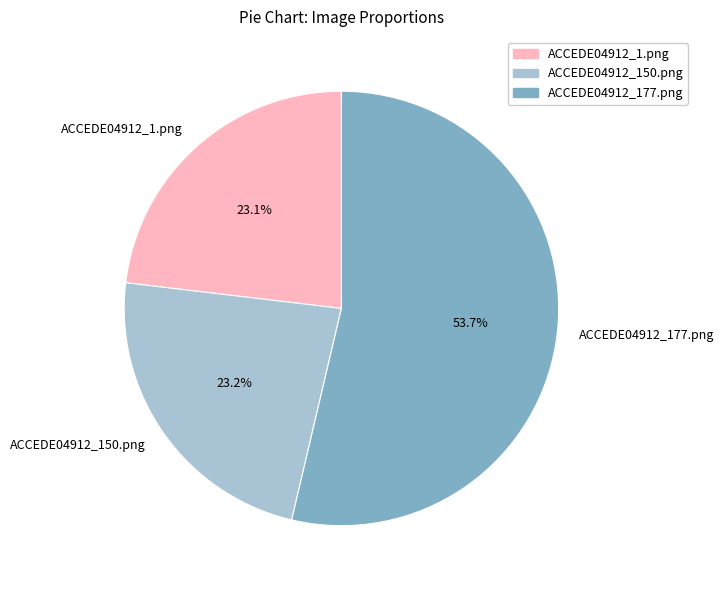

What is the largest slice in the pie chart?

ACCEDE04912_177.png